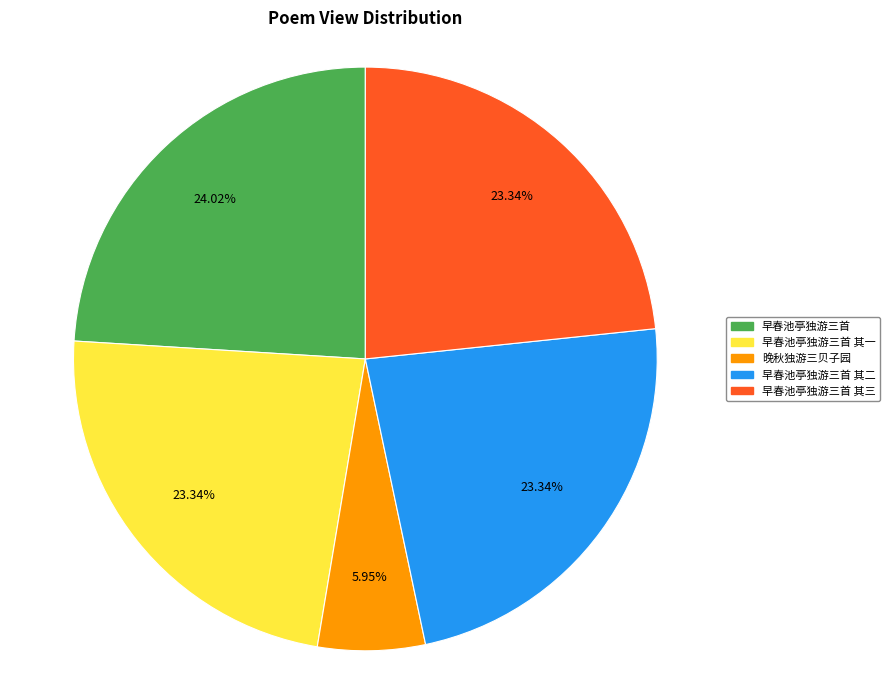

Count the number of slices in the pie.

5